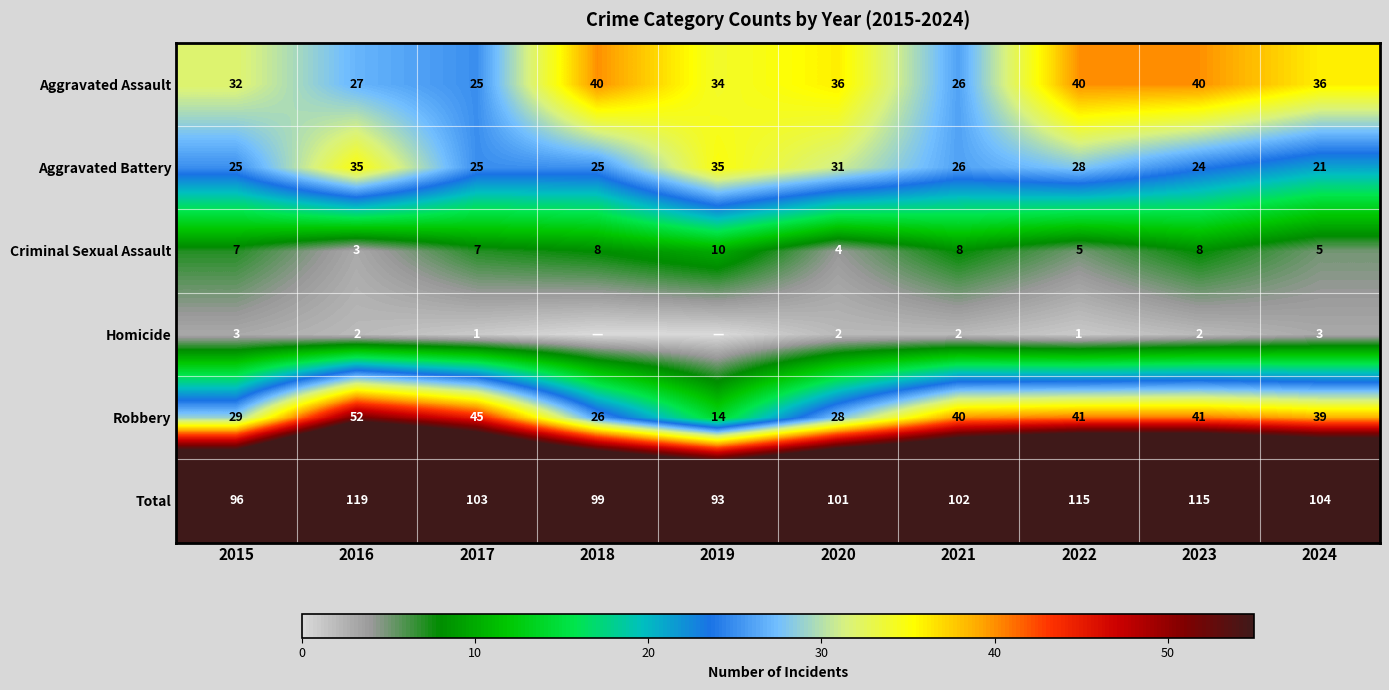

What value does the Robbery series have at 2019?

14